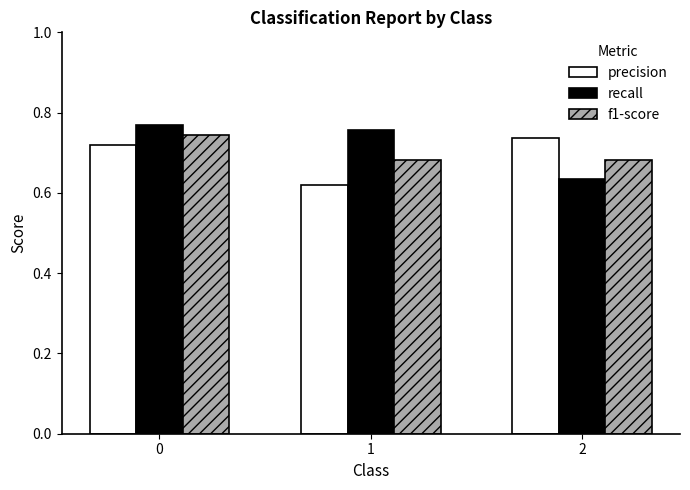

What is the sum of the f1-score values at 2 and 1?

1.4